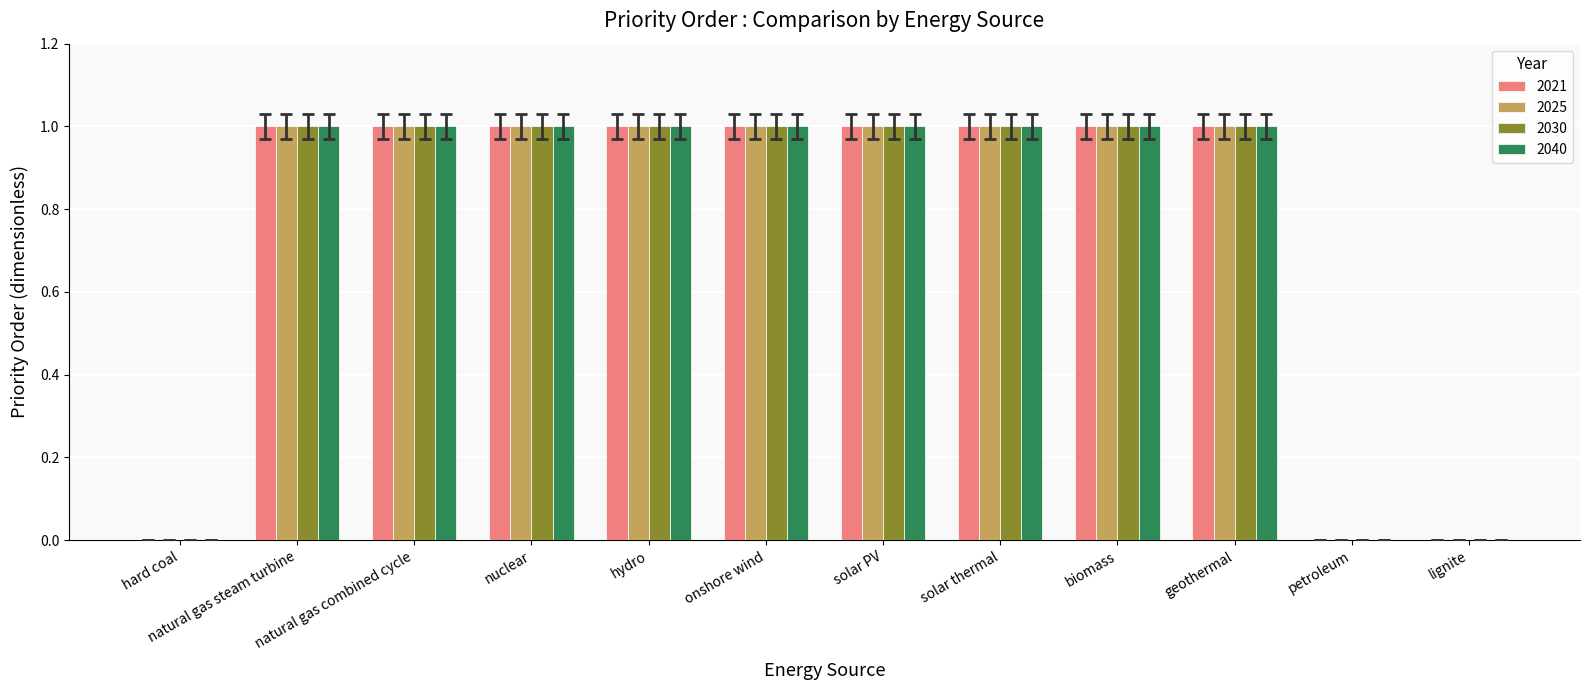

What is the sum of all 2030 values?

9